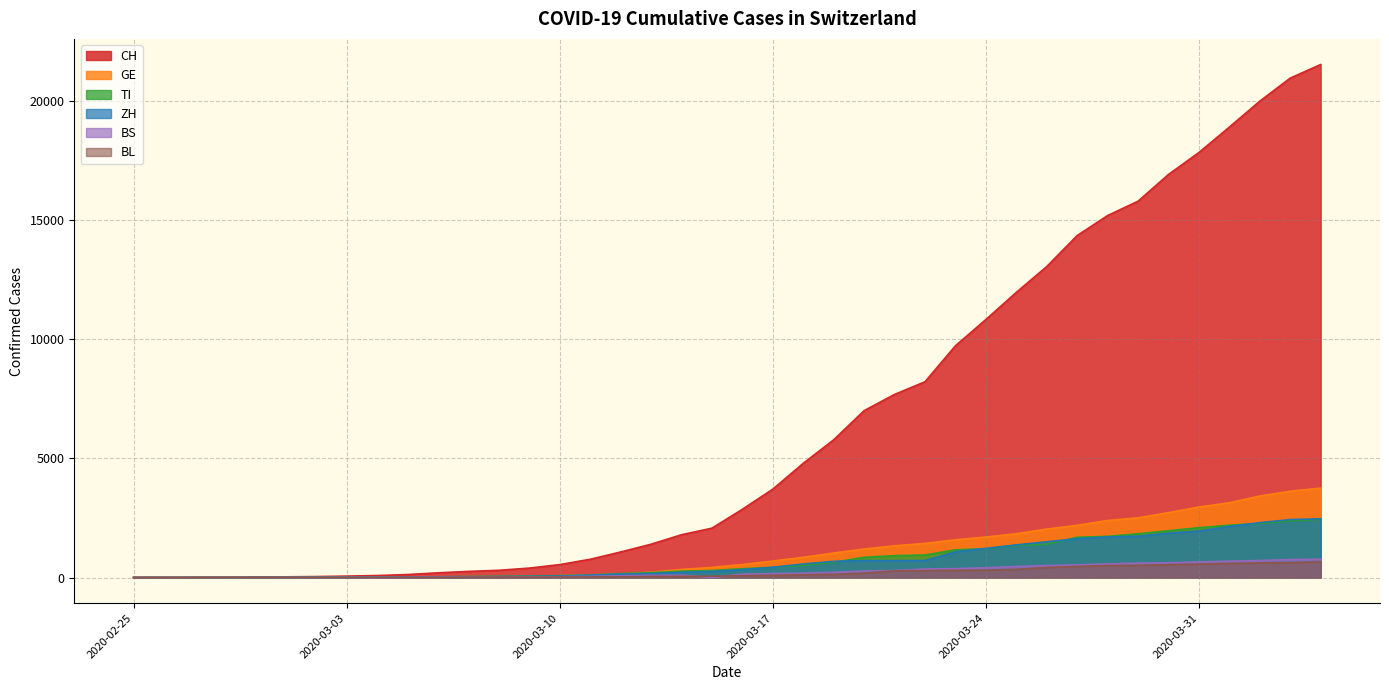

What is the value of the GE point at the 33rd from the left?

2393